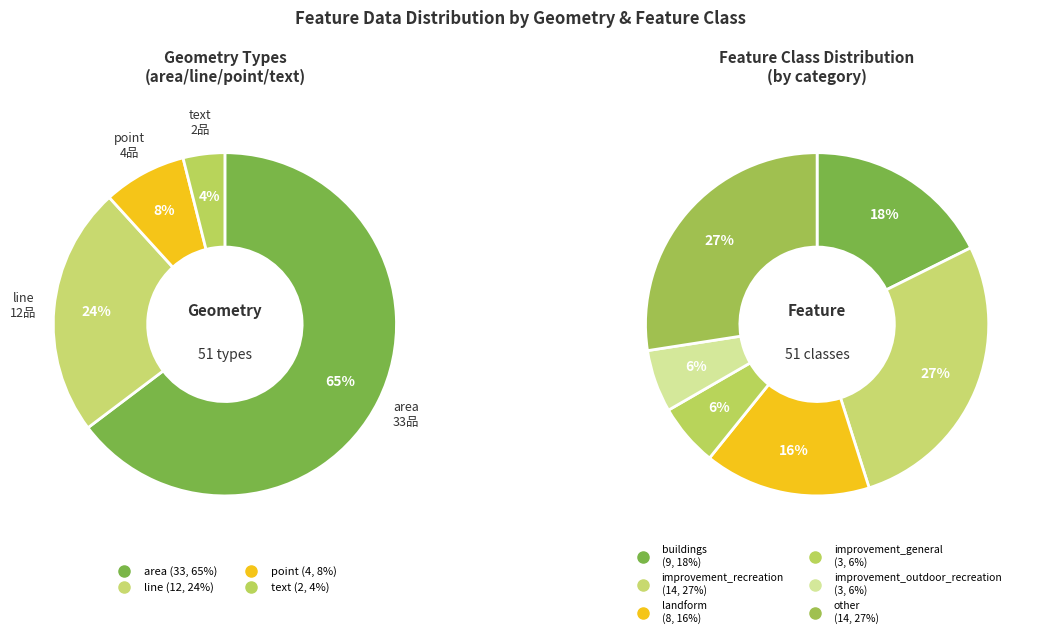

Does area account for over 50% of the chart?

Yes